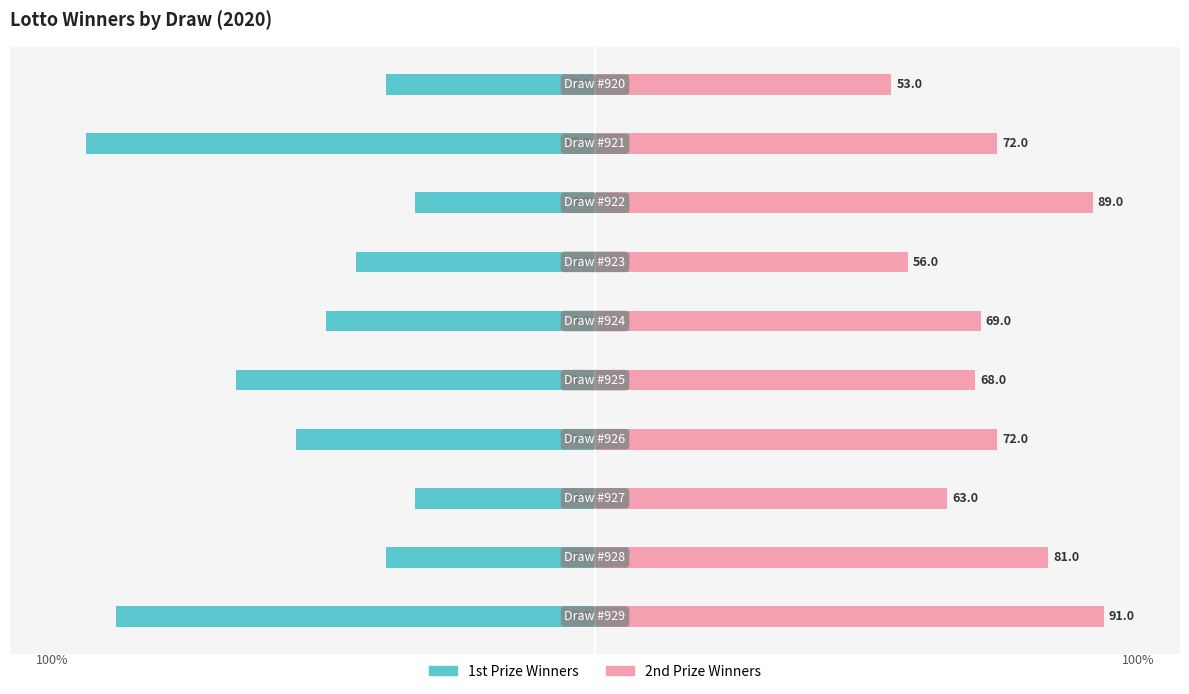

Is it true that 1st Prize Winners equals -15.8 at 1?

False